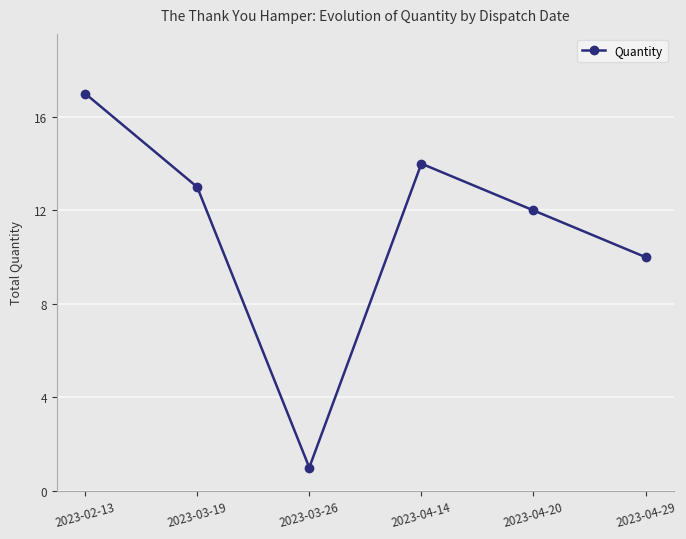

Does the chart display data point markers on the line(s)?

Yes